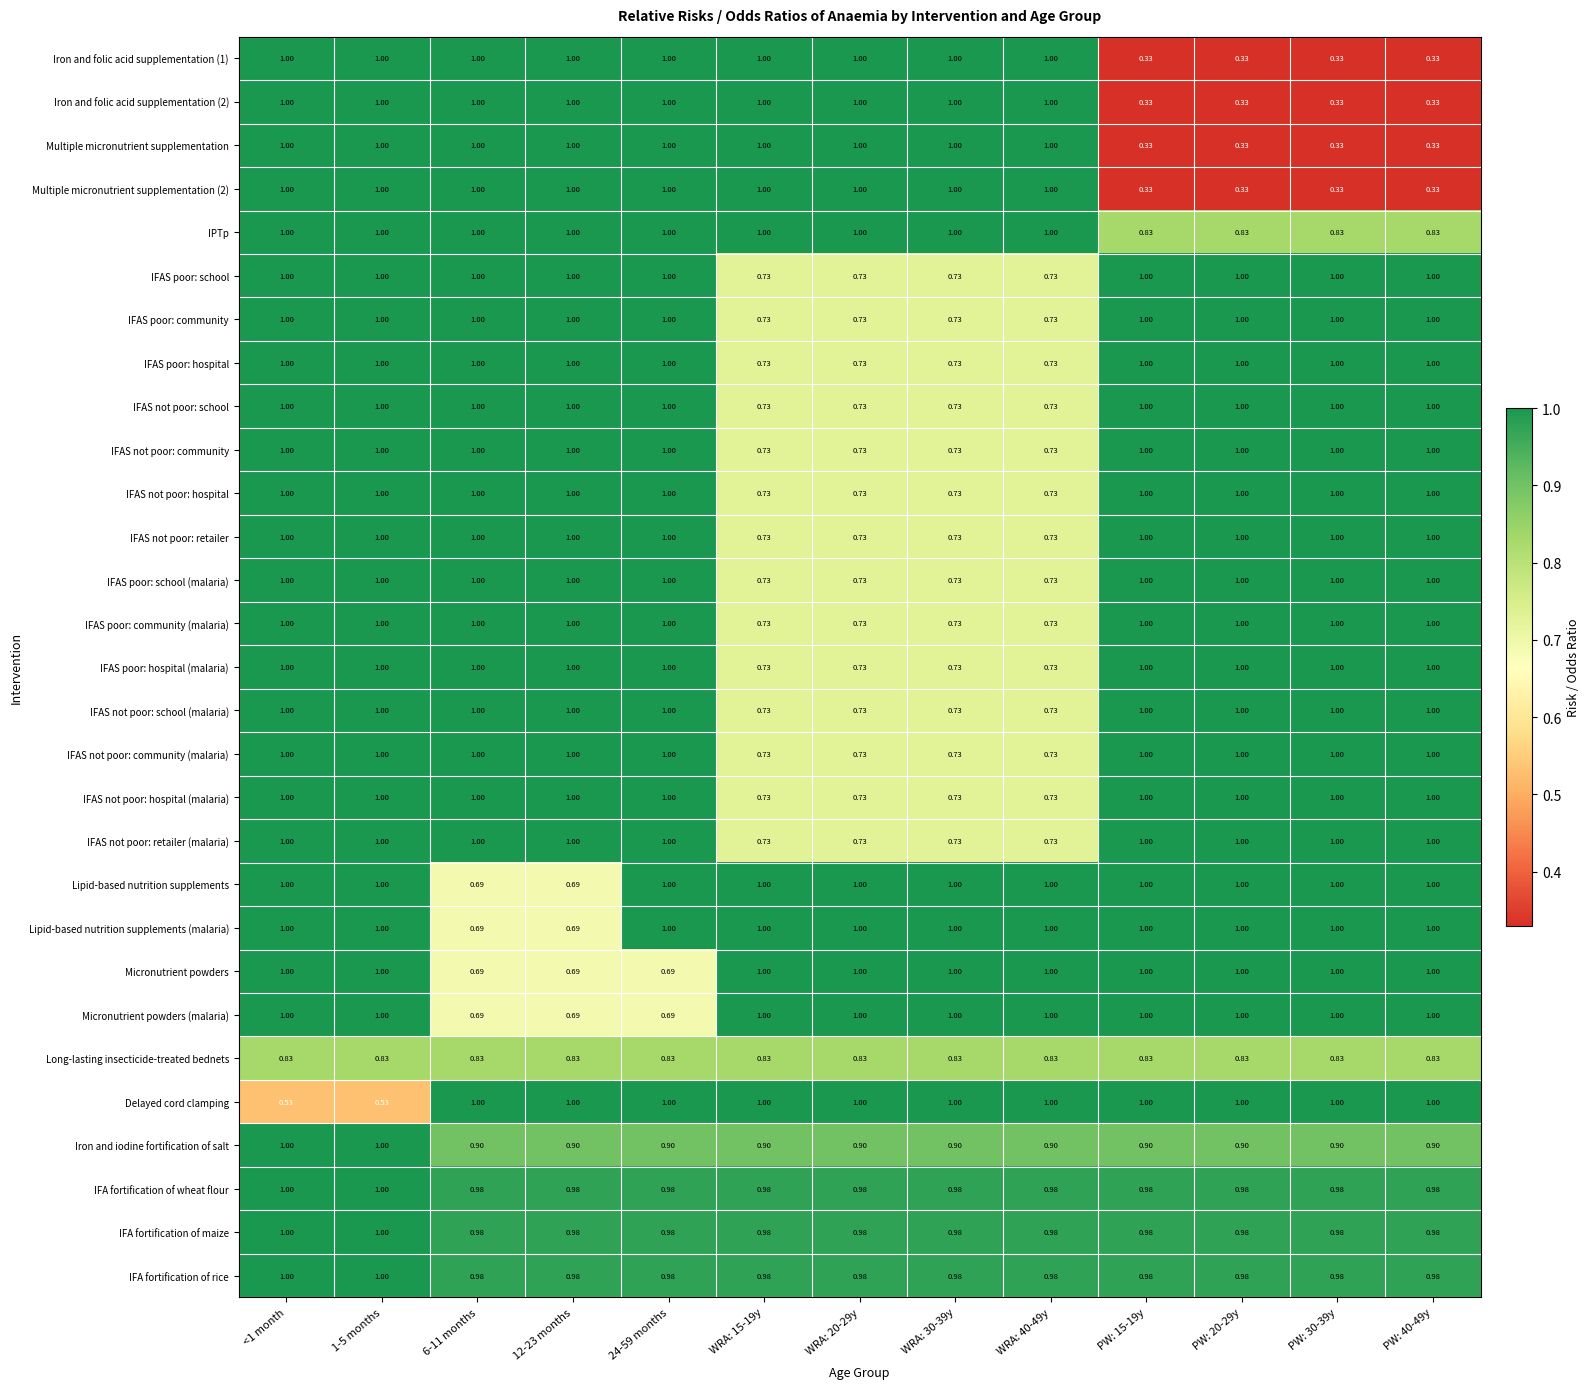

Is the value of Micronutrient powders (malaria) at 12-23 months greater than the value of IFAS poor: hospital at WRA: 40-49y?

No